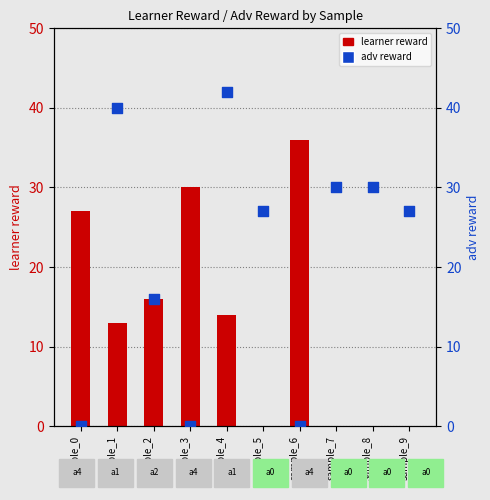

Which series has the largest total across all categories?

adv reward